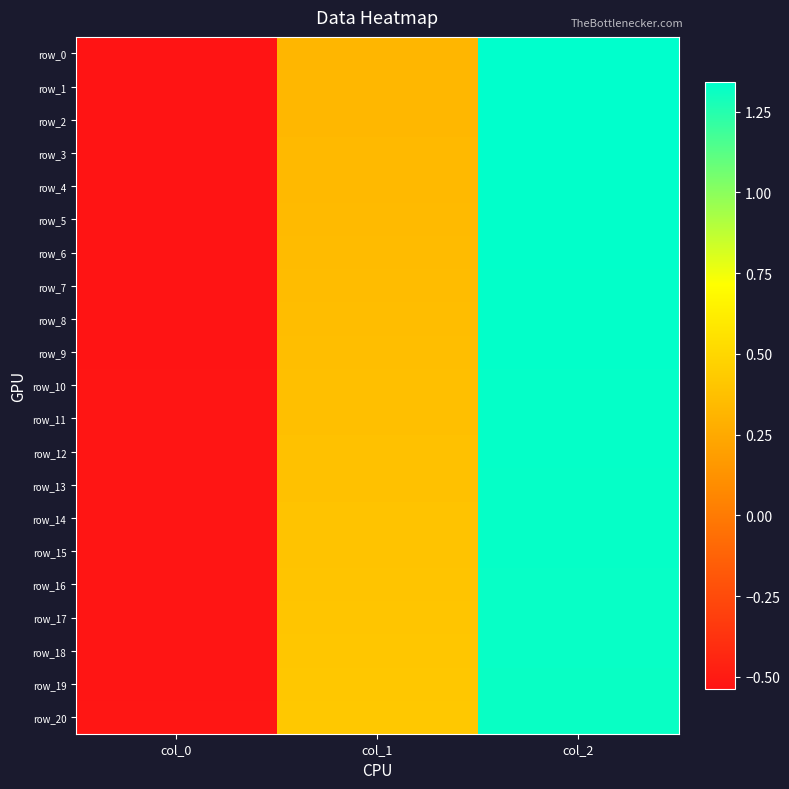

How many data points in row_7 are less than 0?

1